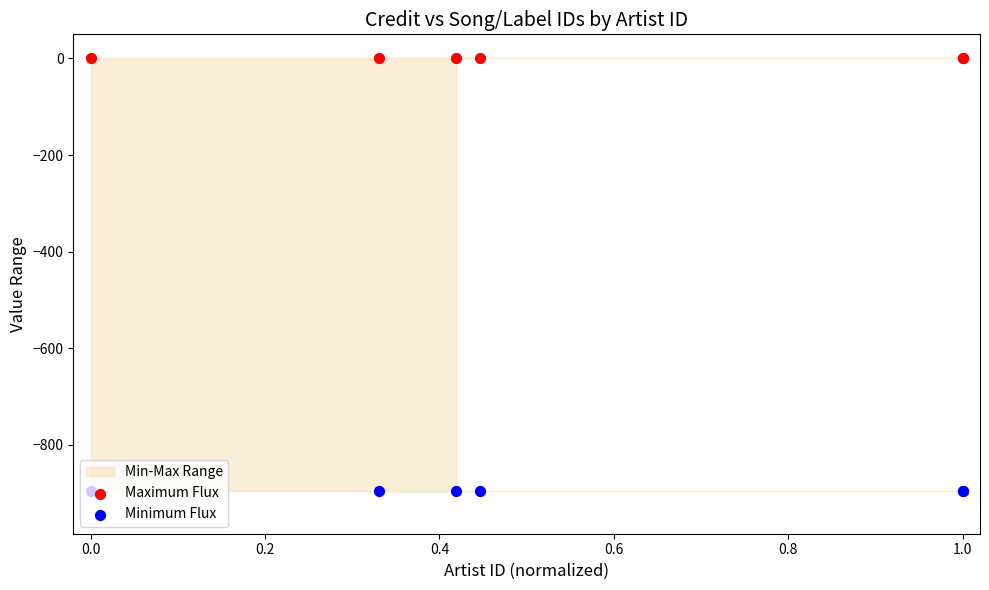

Which series contains the highest Y value?

Maximum Flux